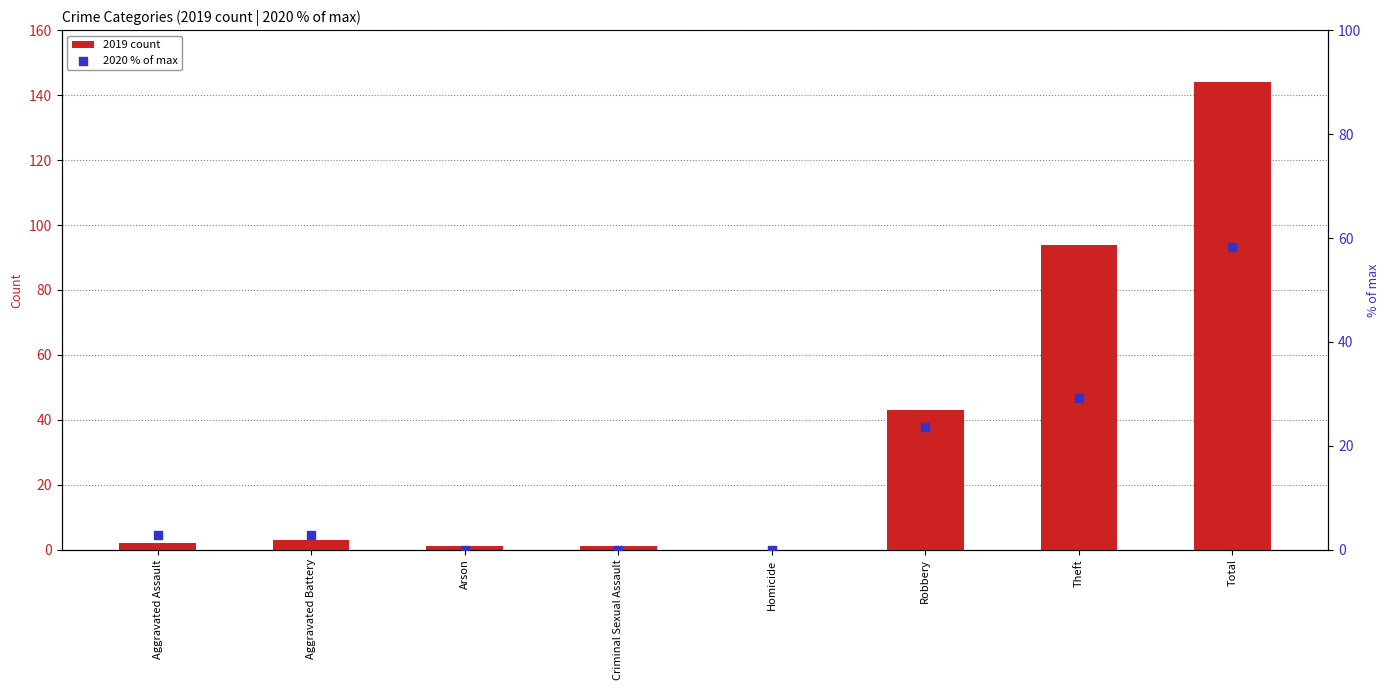

Which series has the widest spread of Y values?

2019 count